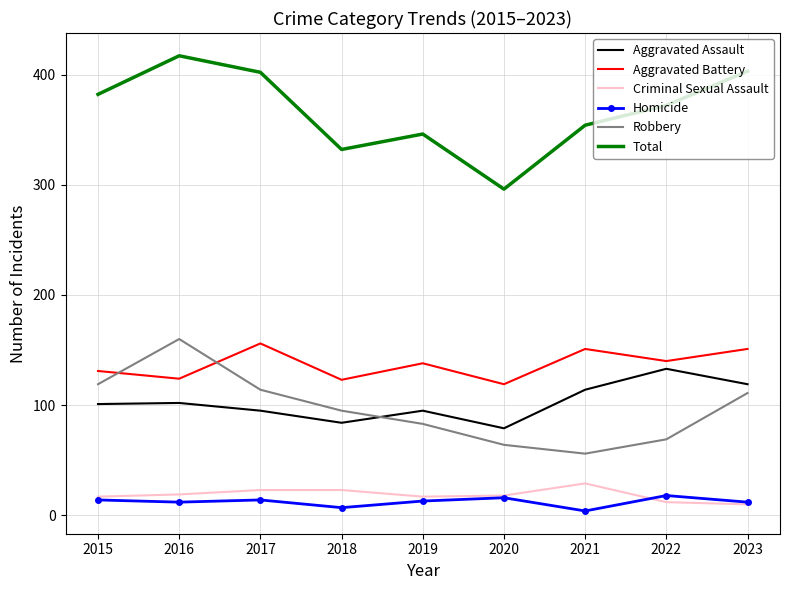

True or false: Criminal Sexual Assault and Aggravated Battery cross at least once.

False